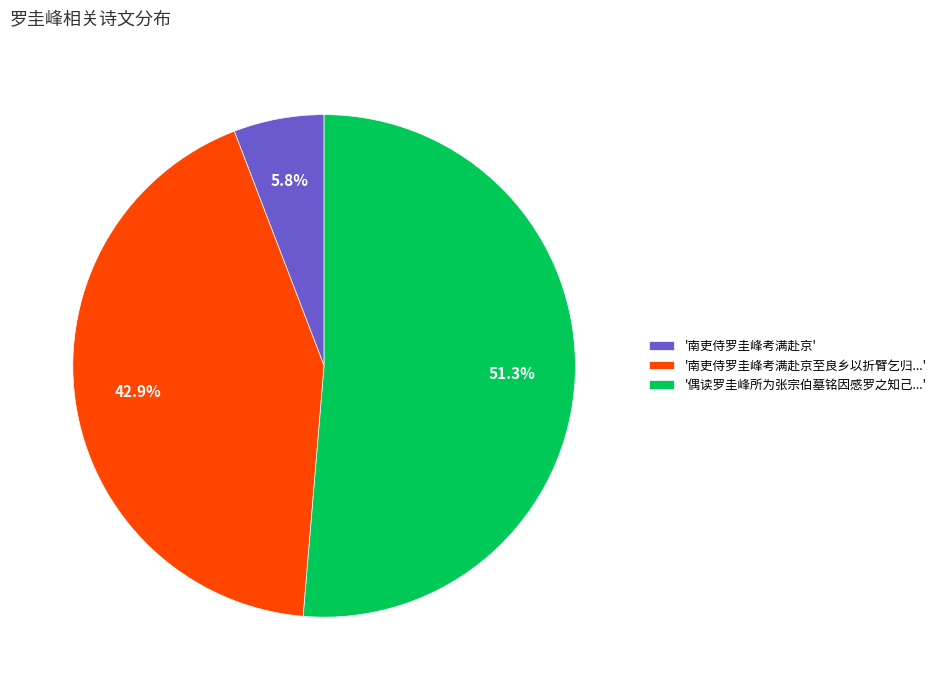

Is there a majority slice in this chart?

Yes